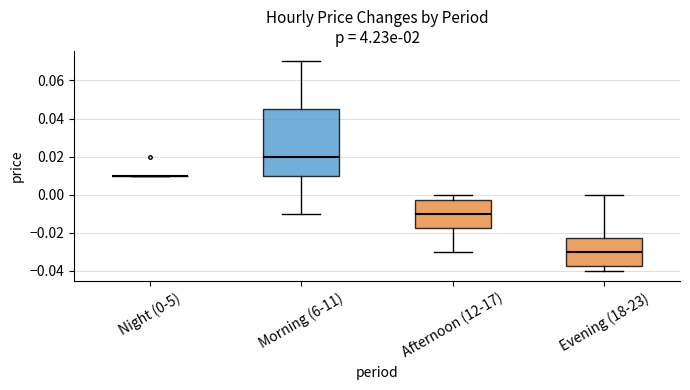

Reading left to right, read every box against the y-axis: the position of its median line, the range the box covers, and the ends of its whiskers. The values are not printed on the chart, so give them approximately, as read against the axis.

Night (0-5): box collapsed to a line at 0.010, whiskers 0.010 to 0.010
Morning (6-11): median 0.020, box 0.010 to 0.046, whiskers -0.010 to 0.070
Afternoon (12-17): median -0.010, box -0.018 to -0.002, whiskers -0.030 to 0.000
Evening (18-23): median -0.030, box -0.038 to -0.022, whiskers -0.040 to 0.000